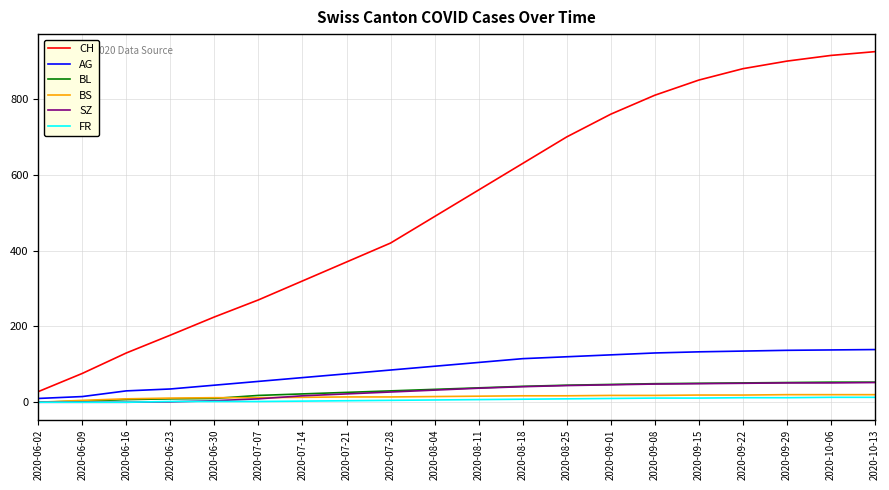

True or false: SZ and CH cross at least once.

False